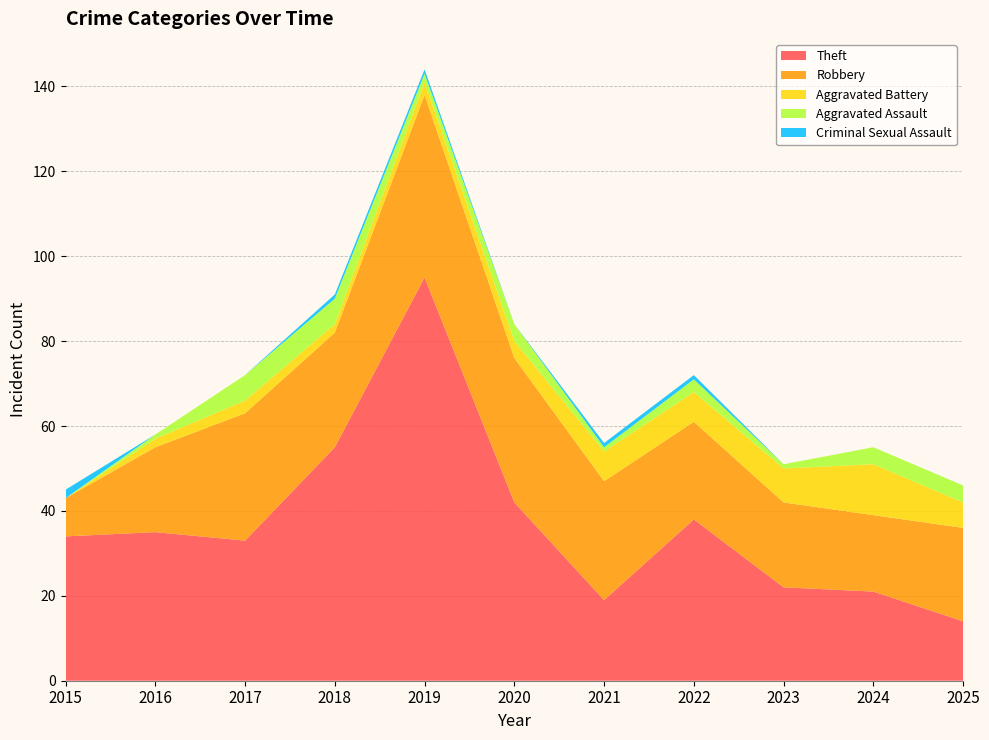

Reading left to right, extract all data points from this chart.

Theft: 34	35	33	55	95	42	19	38	22	21	14
Robbery: 9	20	30	27	43	34	28	23	20	18	22
Aggravated Battery: 0	2	3	2	3	4	7	7	8	12	6
Aggravated Assault: 0	1	6	6	2	4	1	3	1	4	4
Criminal Sexual Assault: 2	0	0	1	1	0	1	1	0	0	0